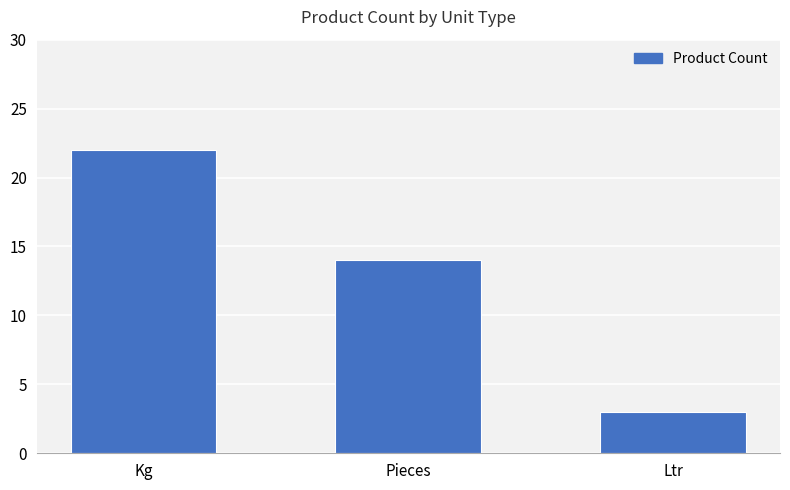

How many categories are shown in the chart?

3